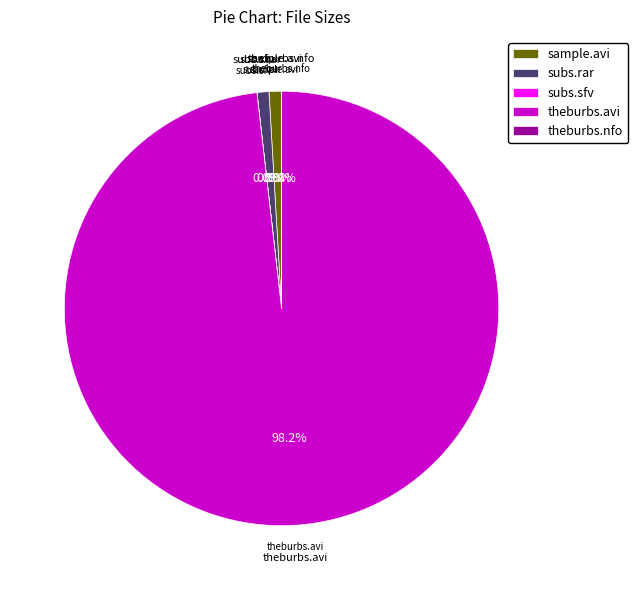

What is the majority slice?

theburbs.avi